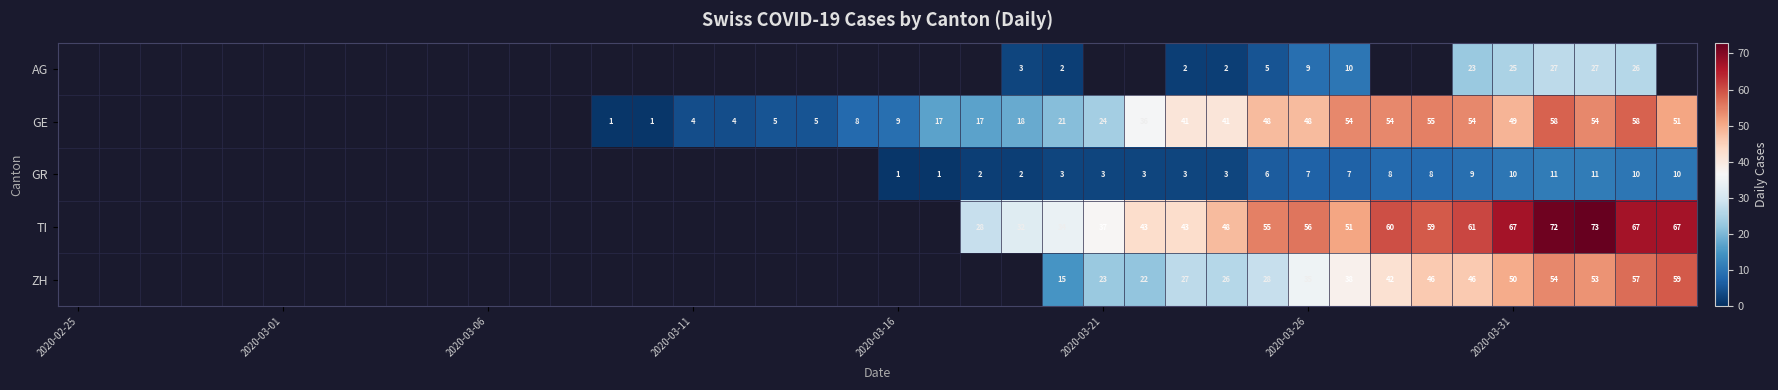

Which has a higher value, 27 or 26?

26